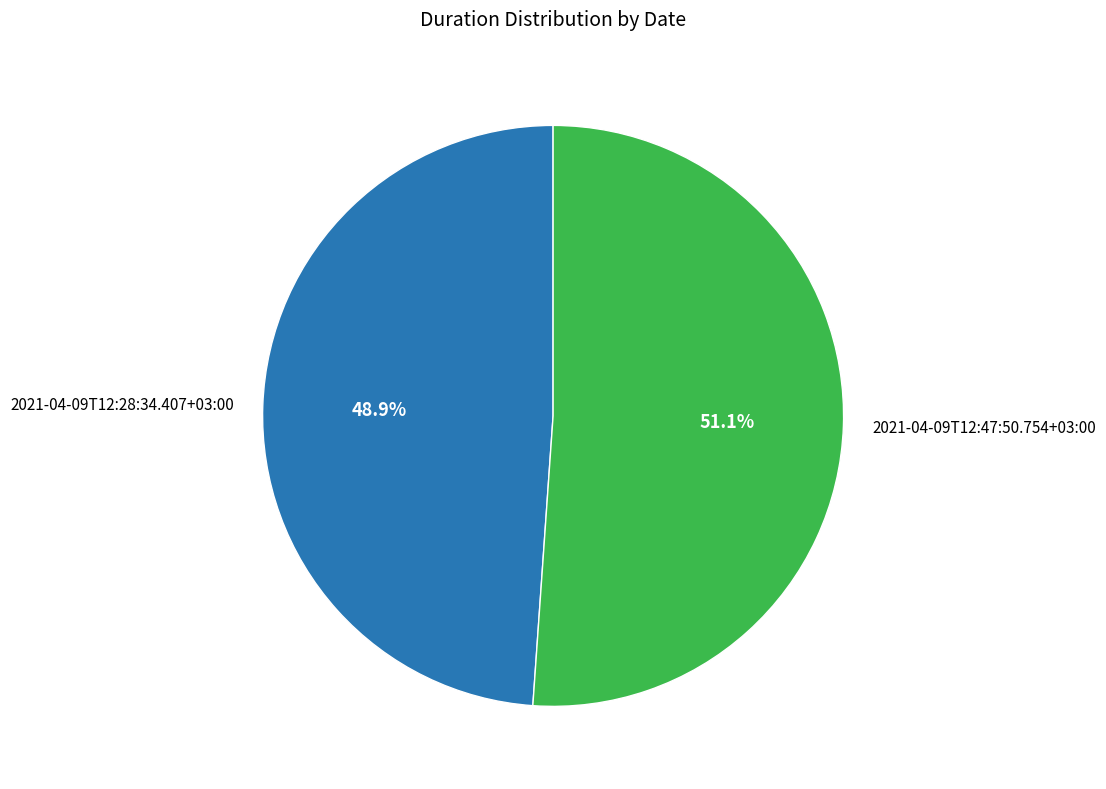

How many slices are in this pie chart?

2